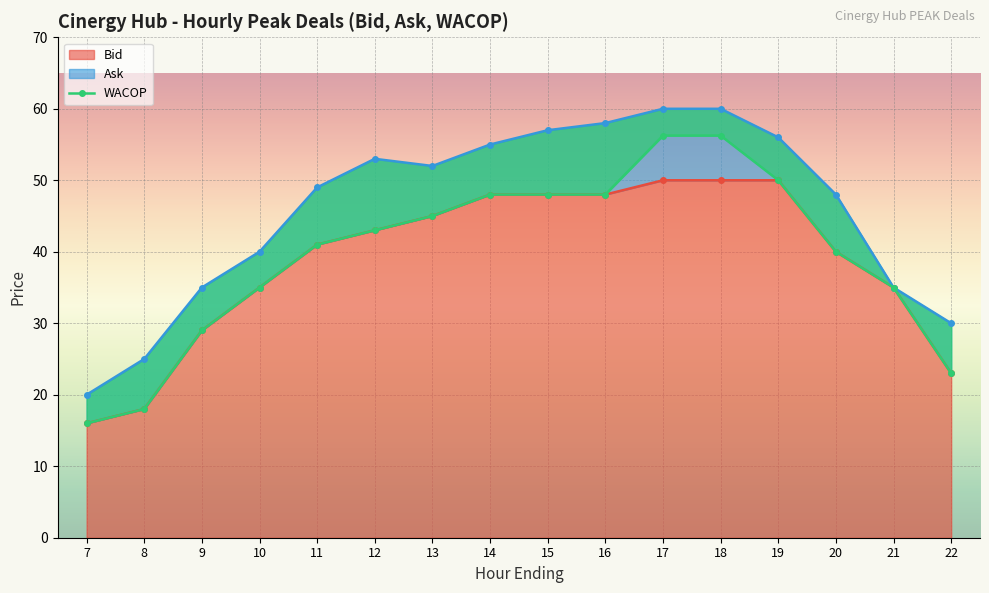

Which series has the largest total across all categories?

Ask (line)